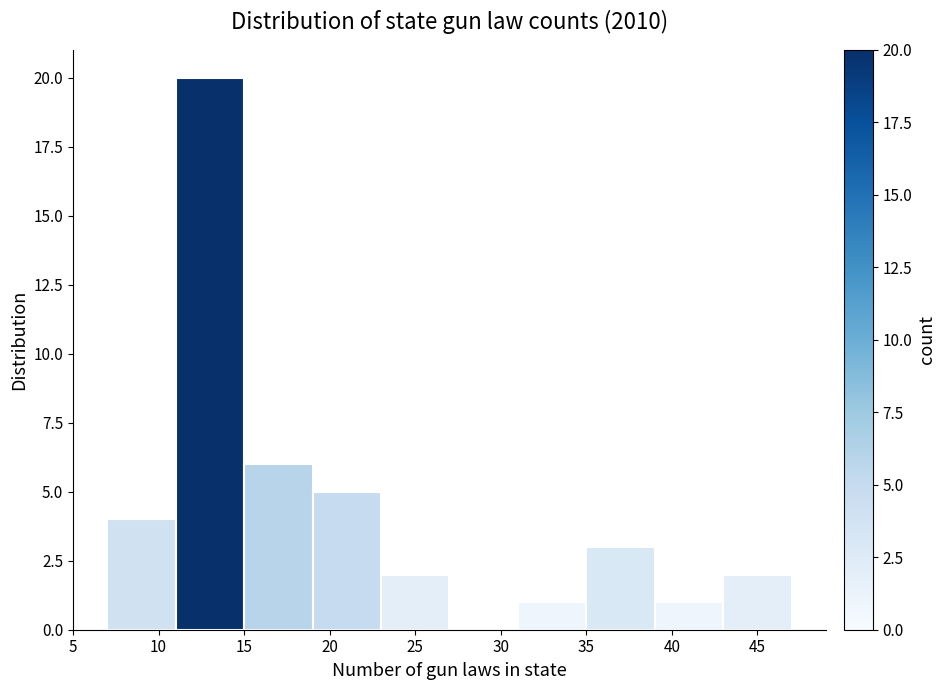

Reading left to right, transcribe this chart: for each bar, give the range it covers on the x-axis and its height. The values are not printed on the chart, so give them approximately, as read against the axis.

7 to 11: 4
11 to 15: 20
15 to 19: 6
19 to 23: 5
23 to 27: 2
27 to 31: 0
31 to 35: 1
35 to 39: 3
39 to 43: 1
43 to 47: 2